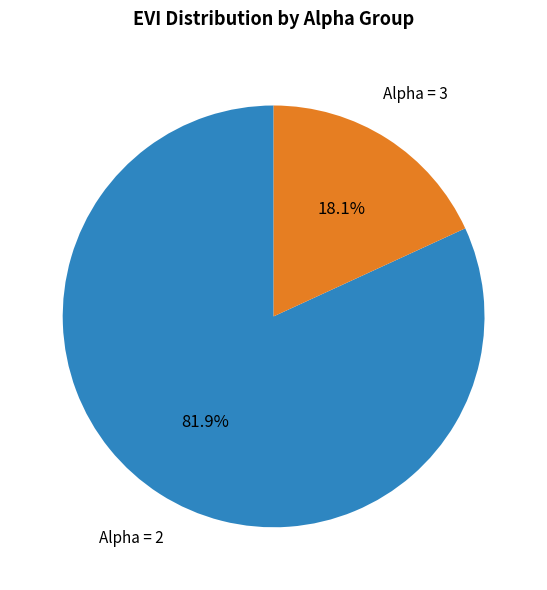

Is there any slice that represents more than half of the pie?

Yes